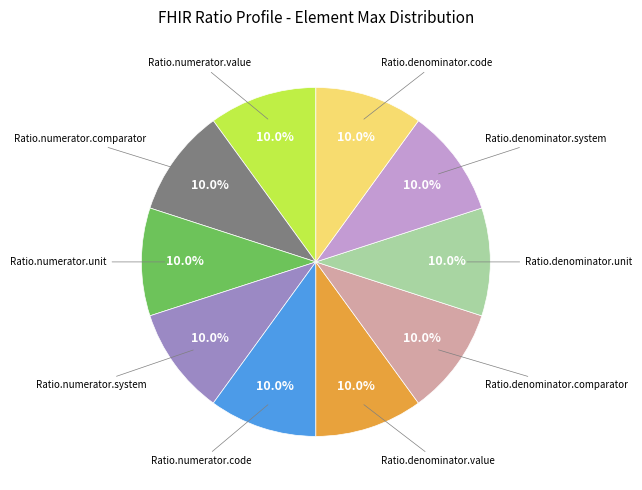

Does any single category account for the majority?

No